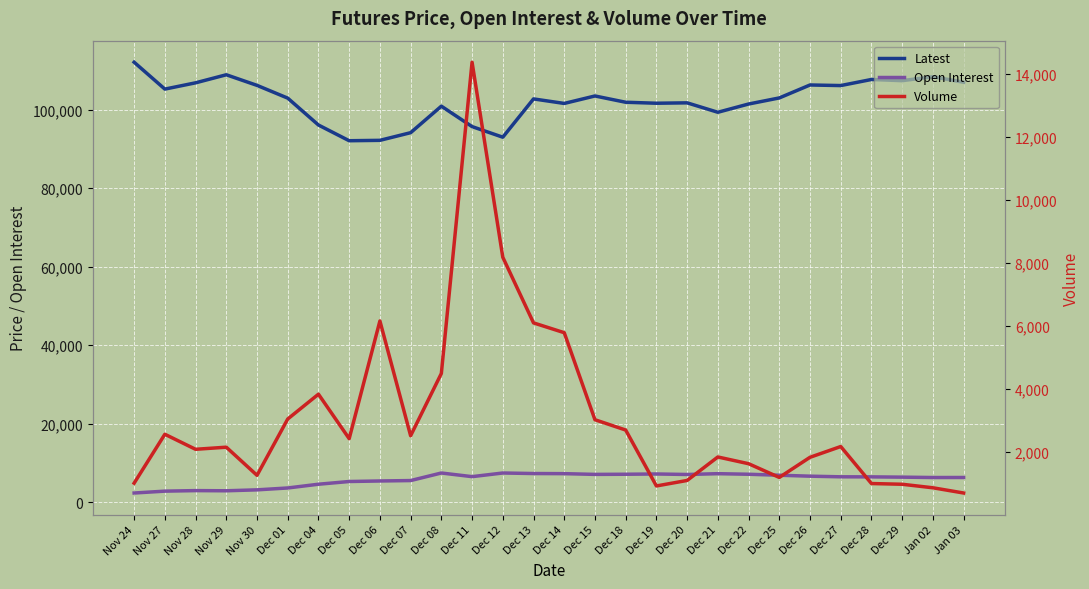

Which series ends up on top after the final intersection of Volume and Open Interest?

Open Interest